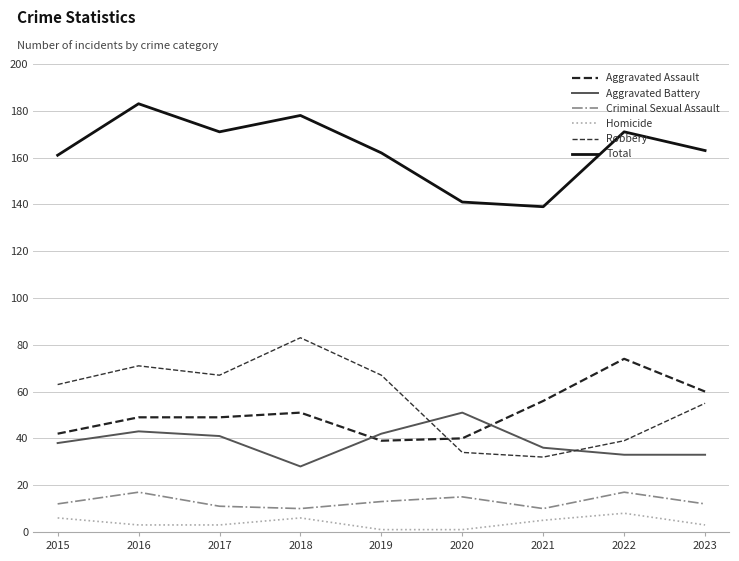

At how many categories does at least one series exceed 65?

9